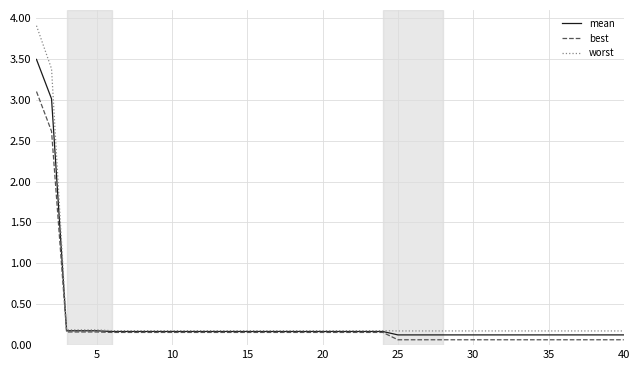

What is the maximum value for best?

3.1